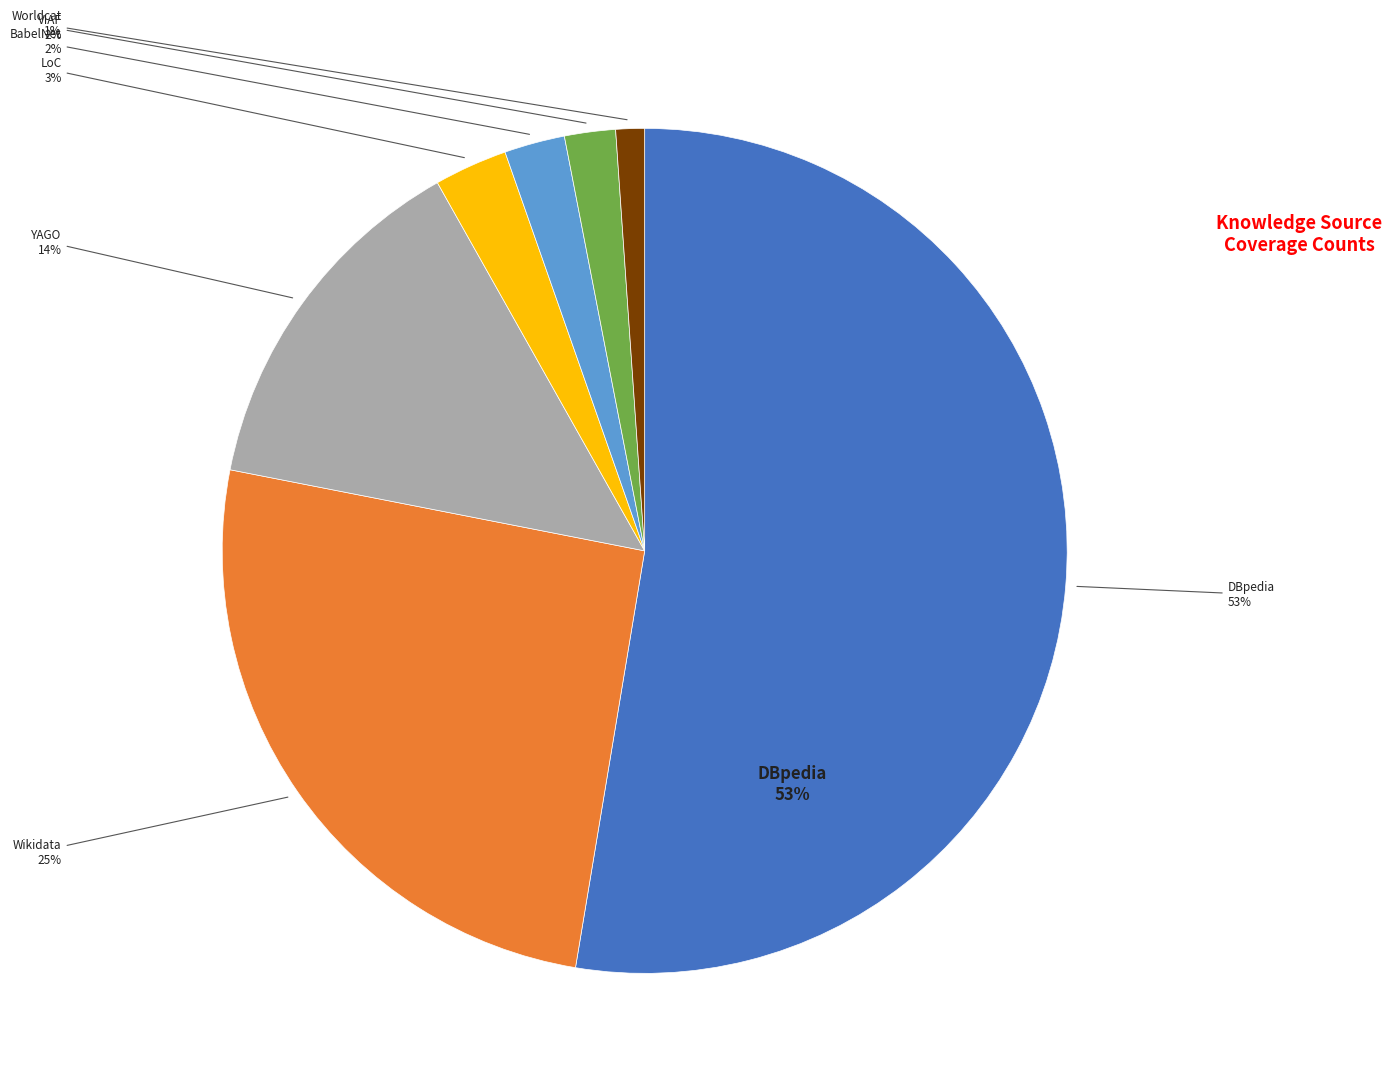

To the nearest percent, what portion does BabelNet represent?

2%